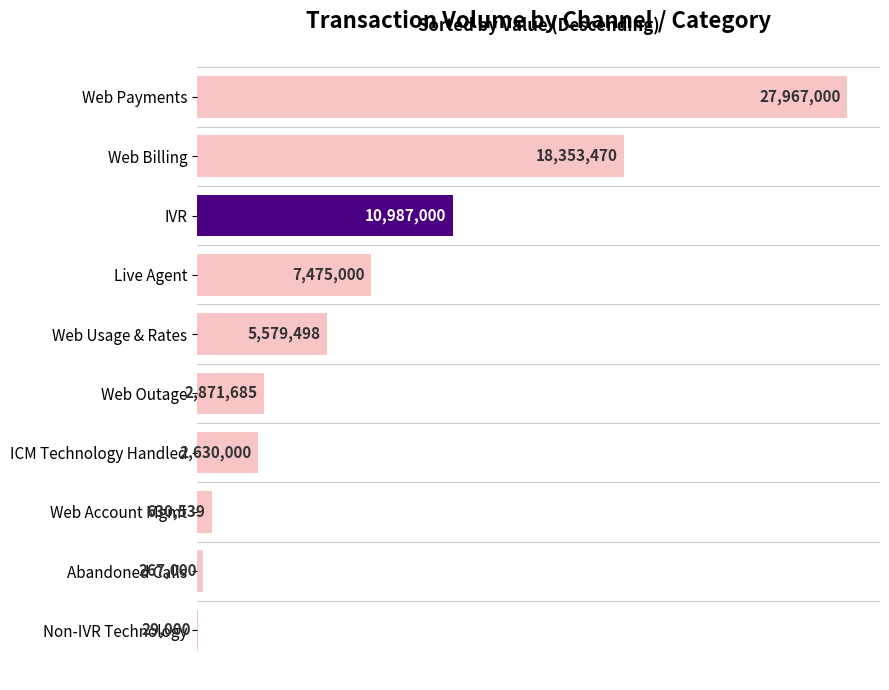

Are the bars horizontal?

Yes